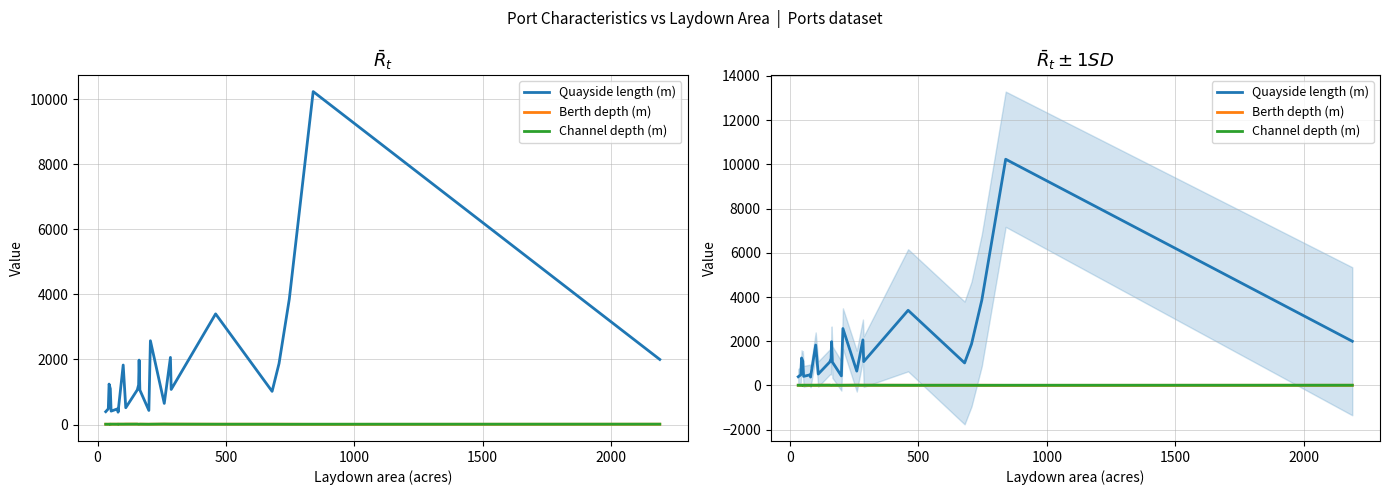

Is the value of Berth depth (m) at 2000 greater than the value of Channel depth (m) at 500?

No